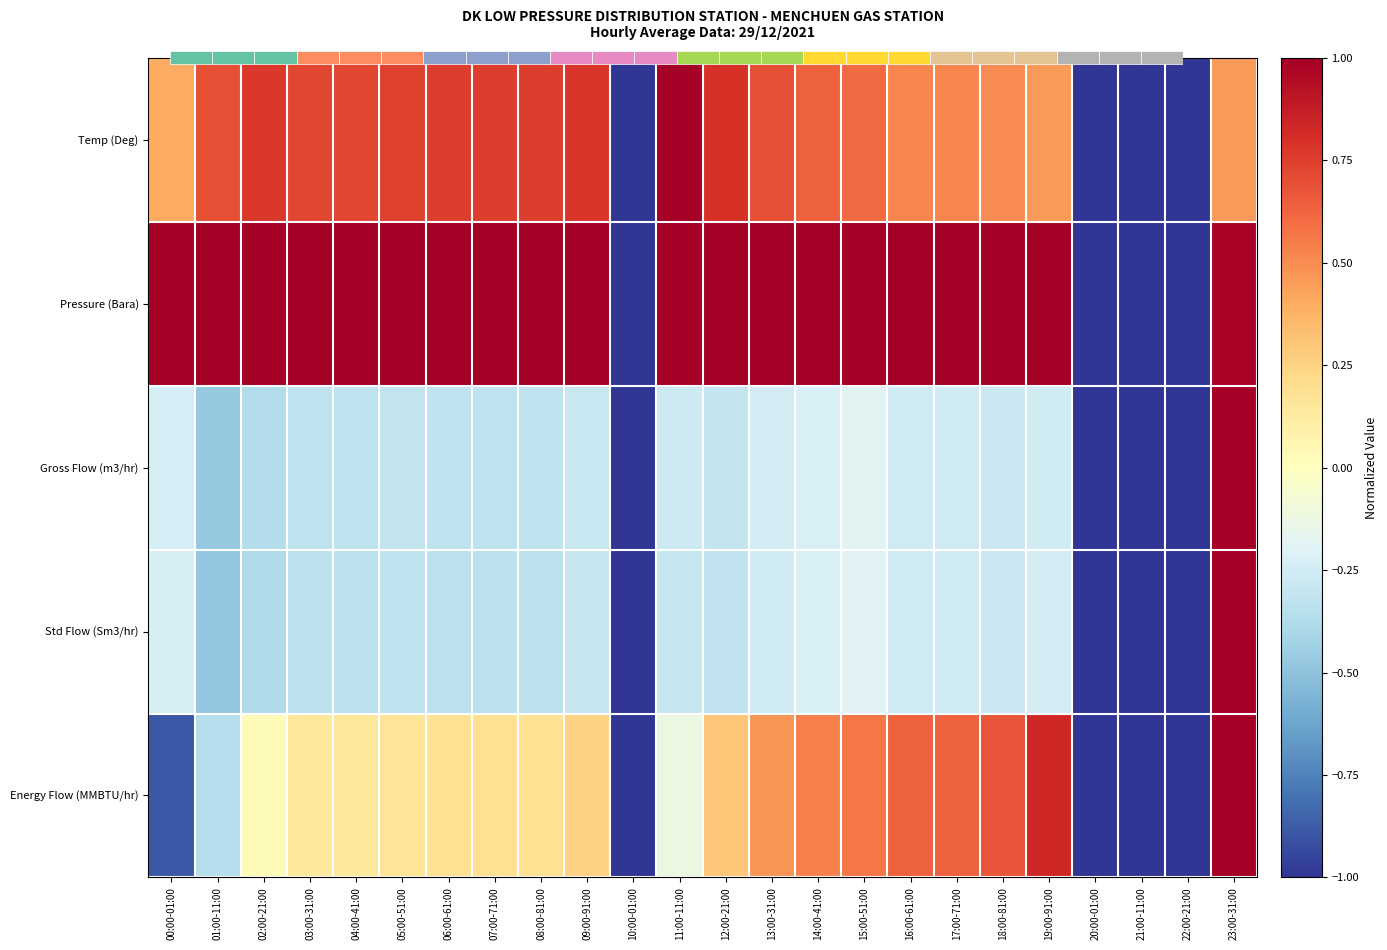

Which category has the highest value in the Pressure (Bara) series?

16:00-61:00